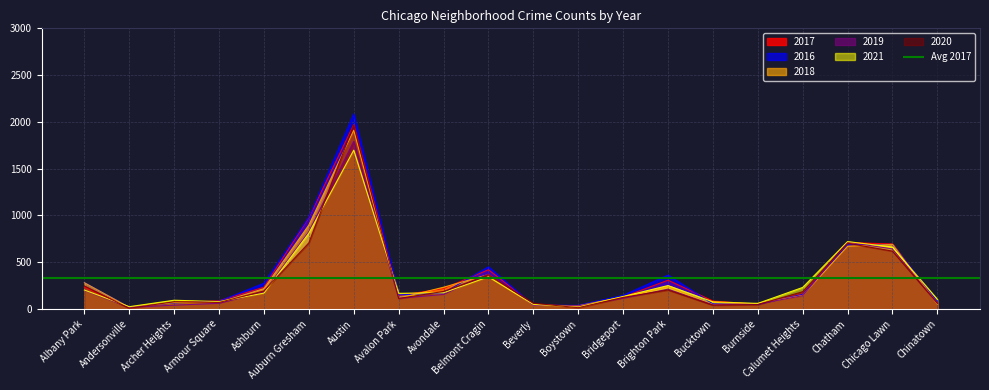

What is the sum of all 2021 values?

6076